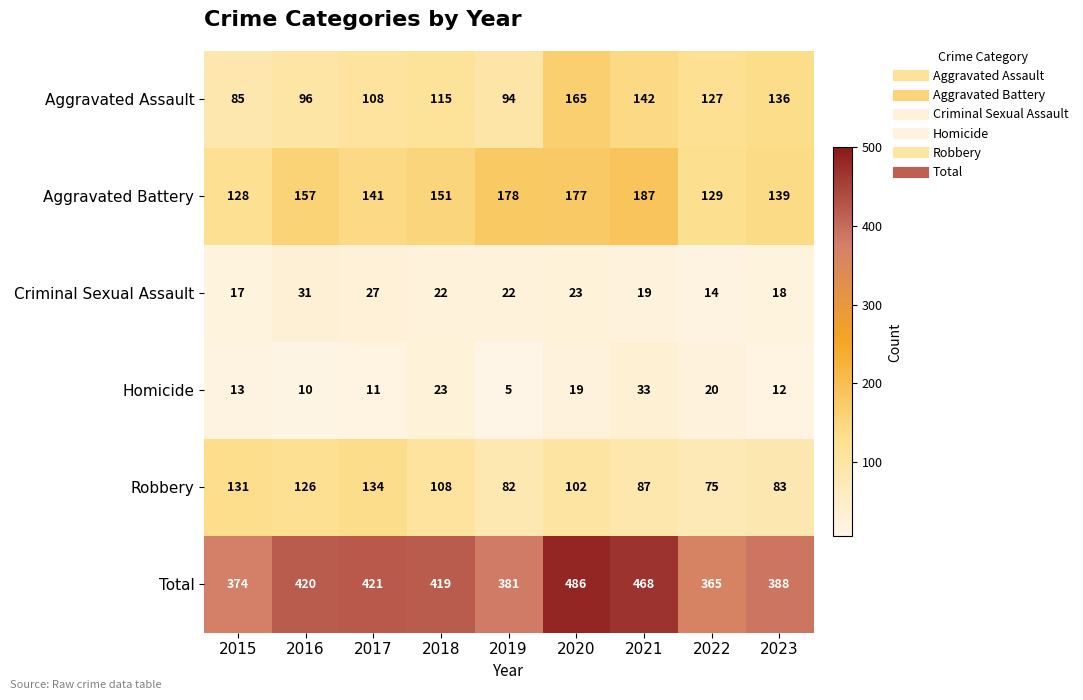

What is the approximate value of Total at 2021, to the nearest 5?

470